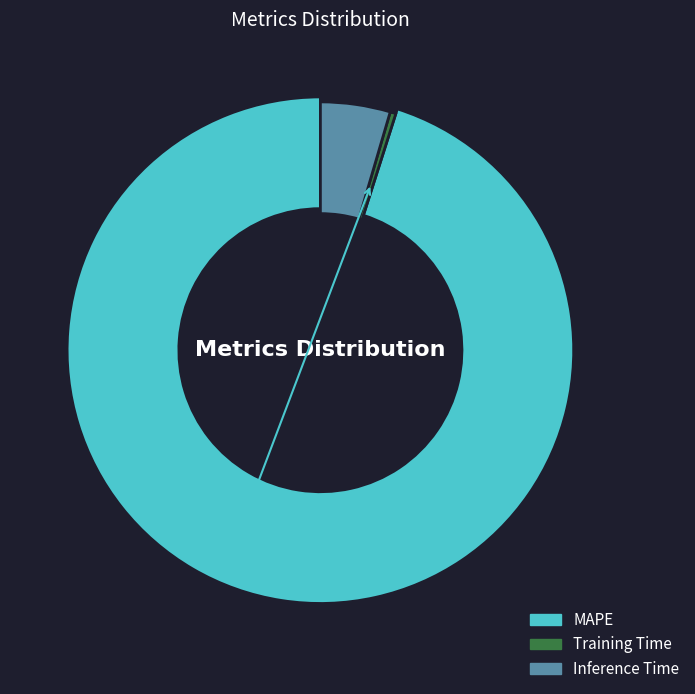

Which category has the smallest portion of the pie?

Training Time